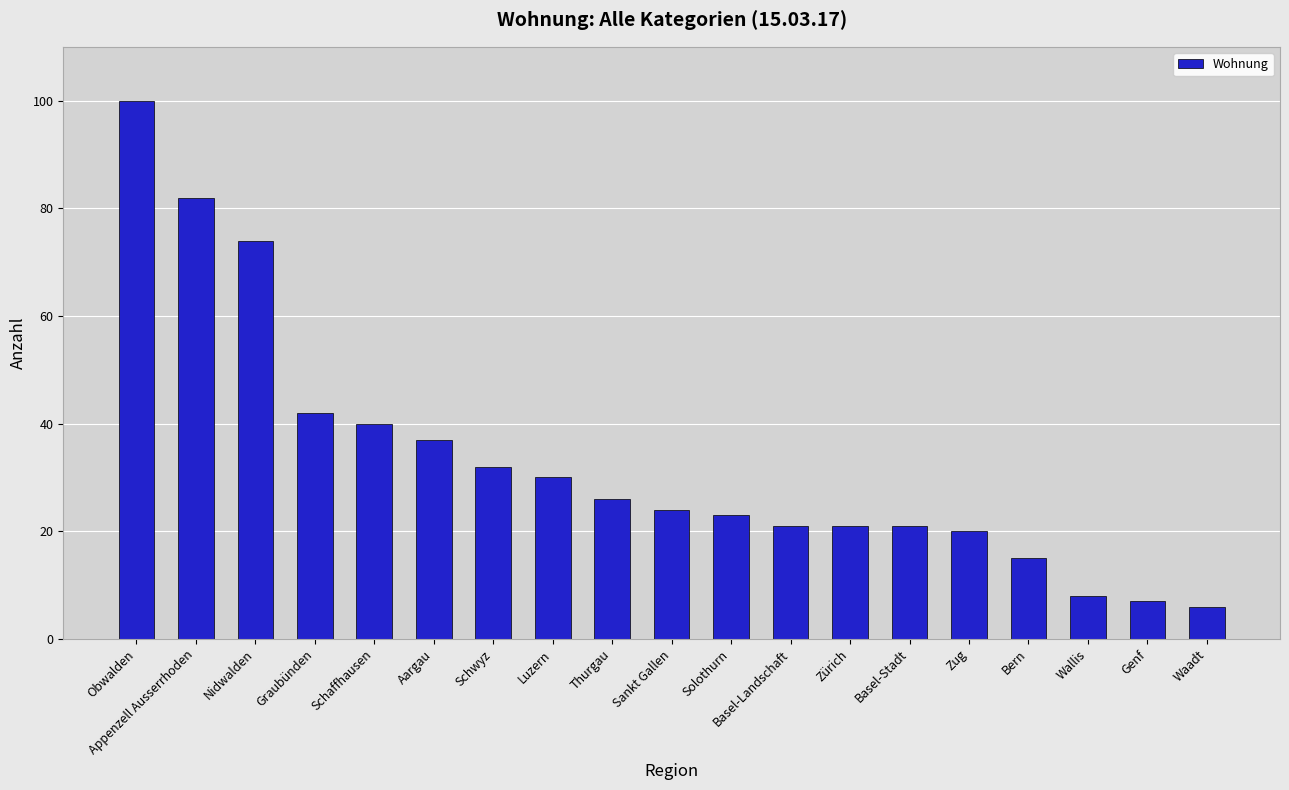

Is it true that the value at Appenzell Ausserrhoden is 28?

False